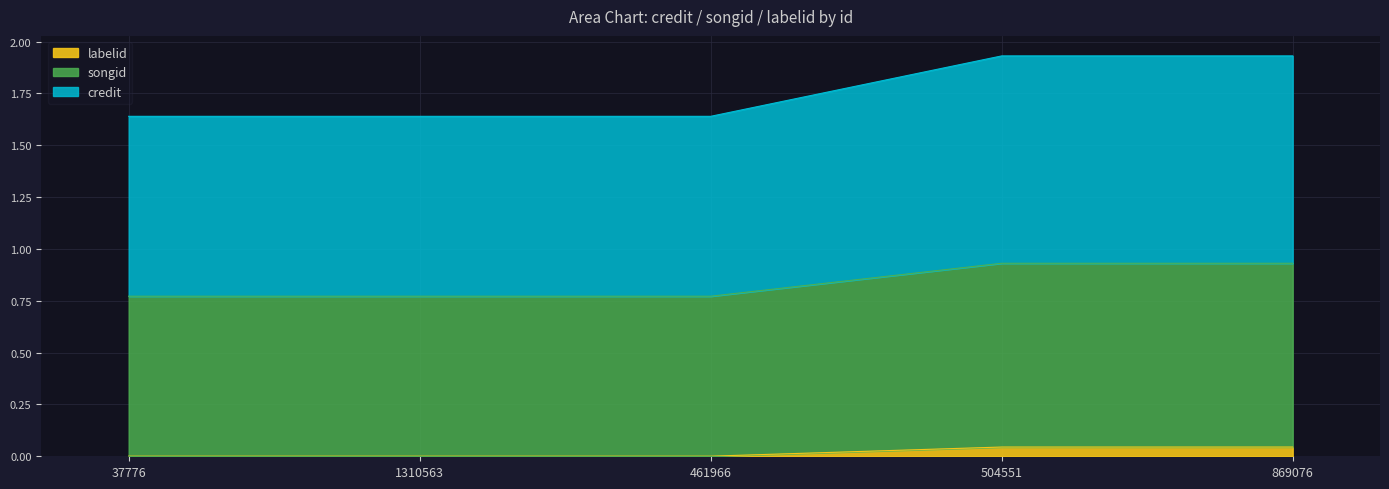

Between 37776 and 461966, which is larger?

37776